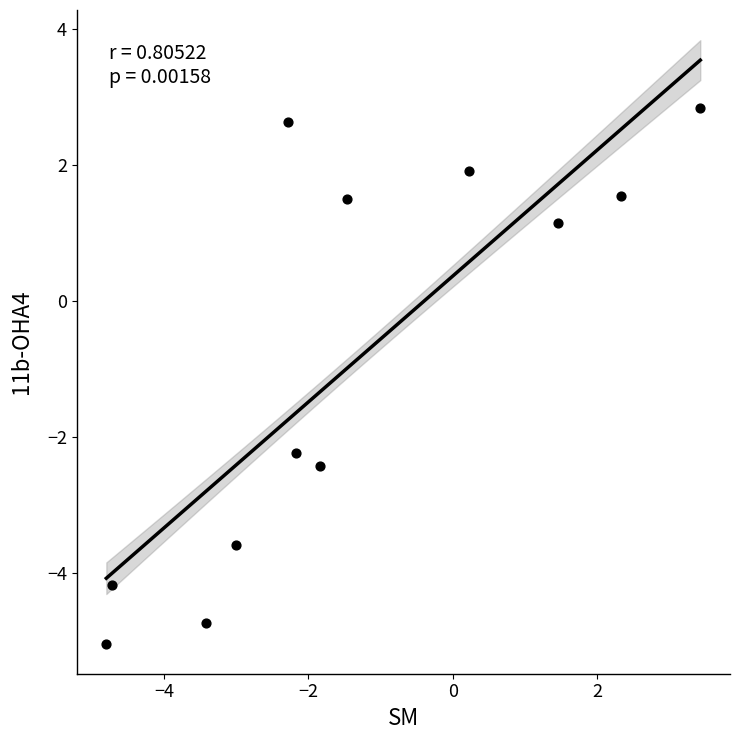

What is the range of Y values (max minus min)?

7.9